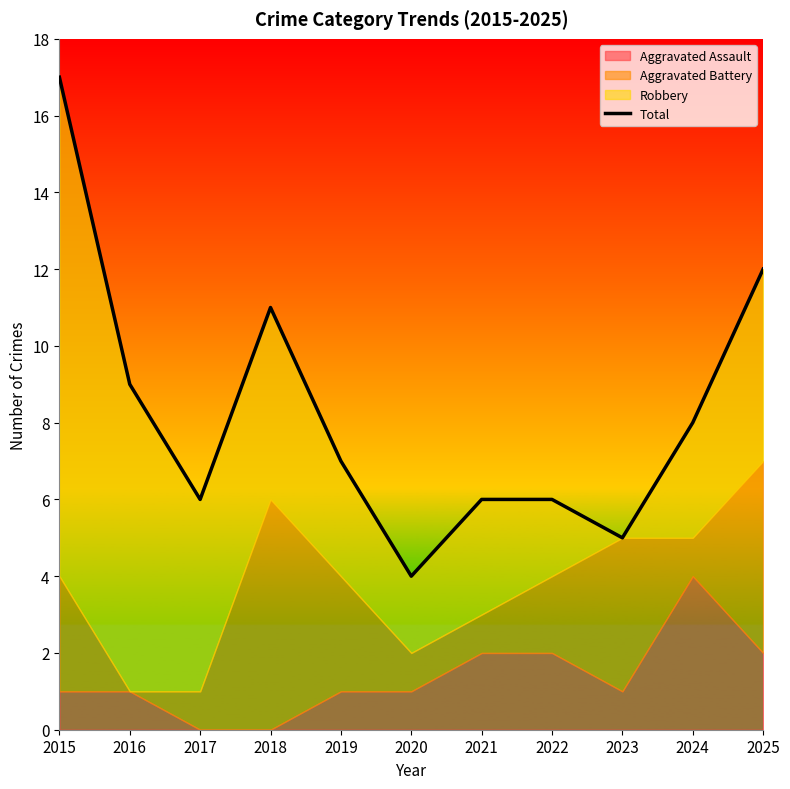

Where is the data nearest to the value 10?

2016